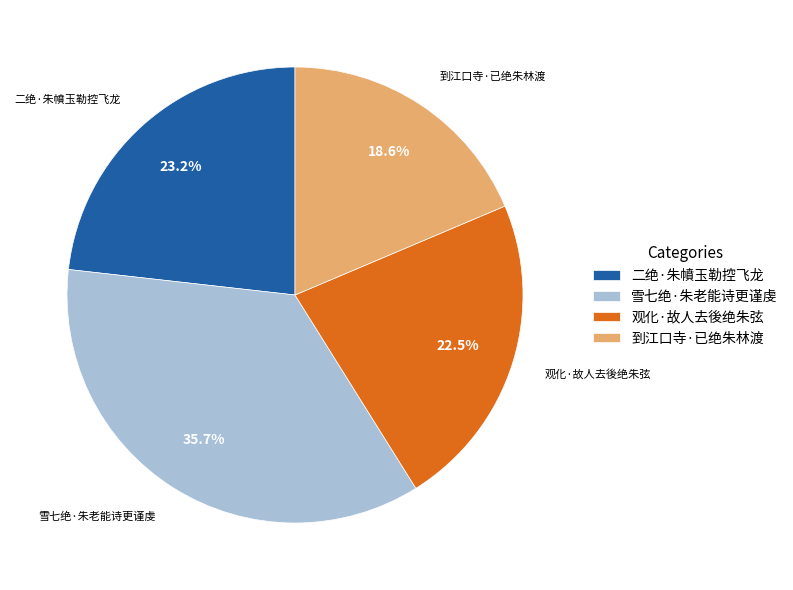

Is it true that 二绝·朱幩玉勒控飞龙 is 23% of the pie?

True